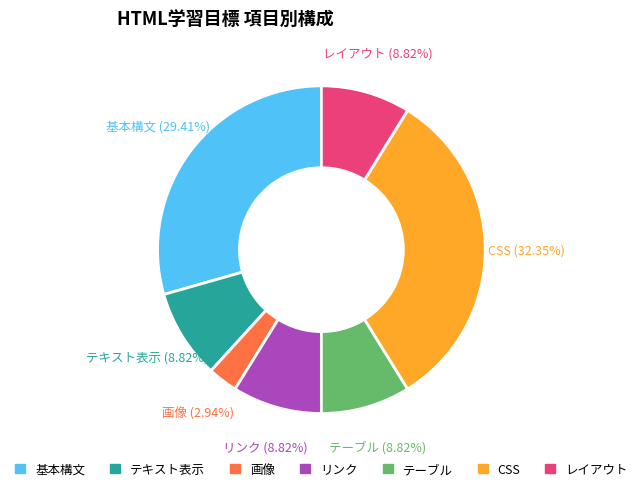

Between テーブル and 画像, which is larger?

テーブル